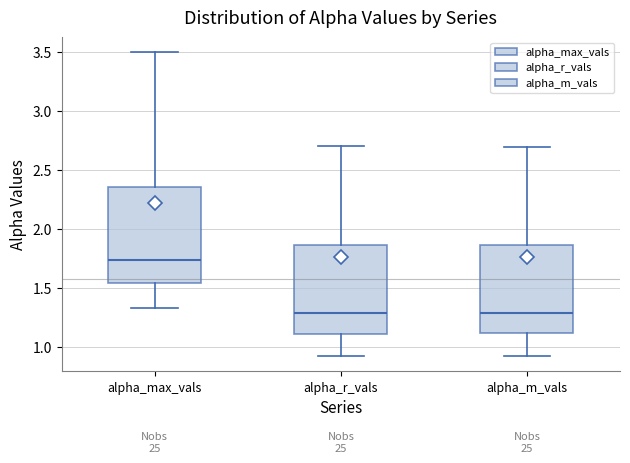

Which box has the highest median line?

alpha_max_vals